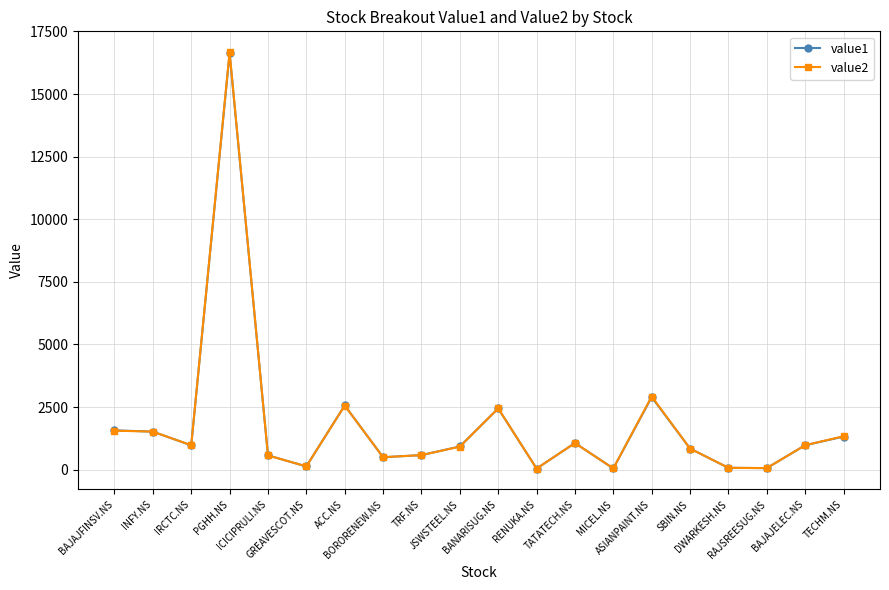

What is the highest value of the value1 series?

16625.2